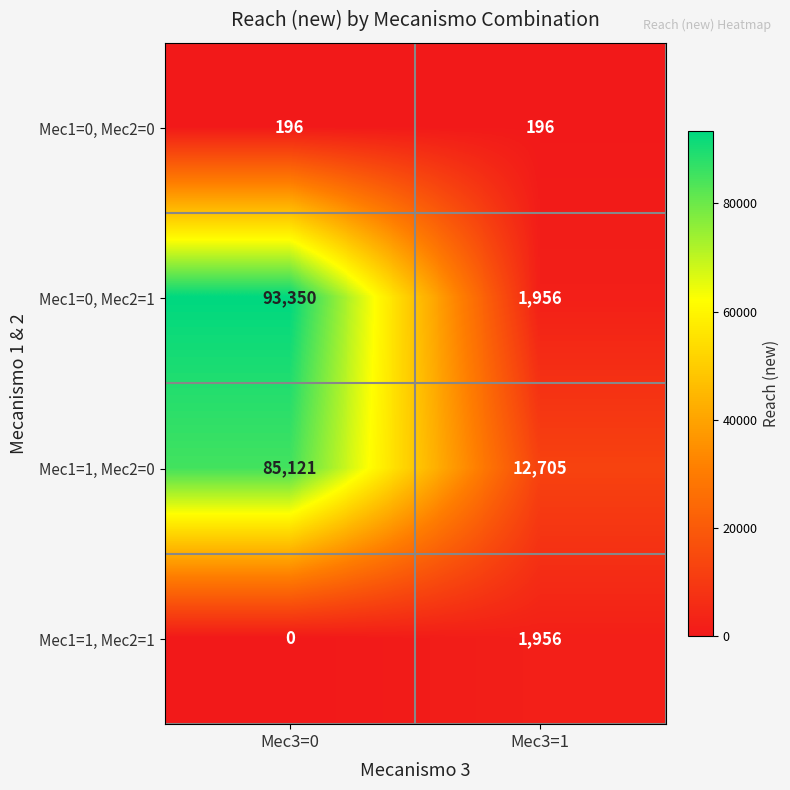

What is the difference between the Mec1=0, Mec2=1 values at Mec3=1 and Mec3=0?

91394